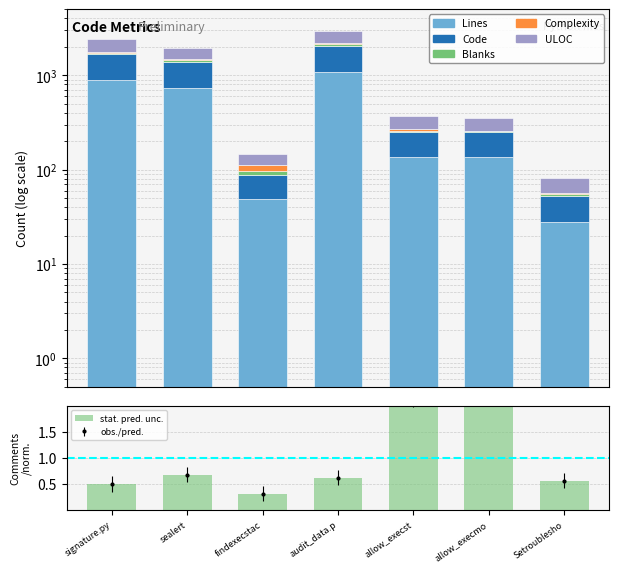

What are all the series names shown in the legend?

Lines, Code, Blanks, Complexity, ULOC, stat. pred. unc.